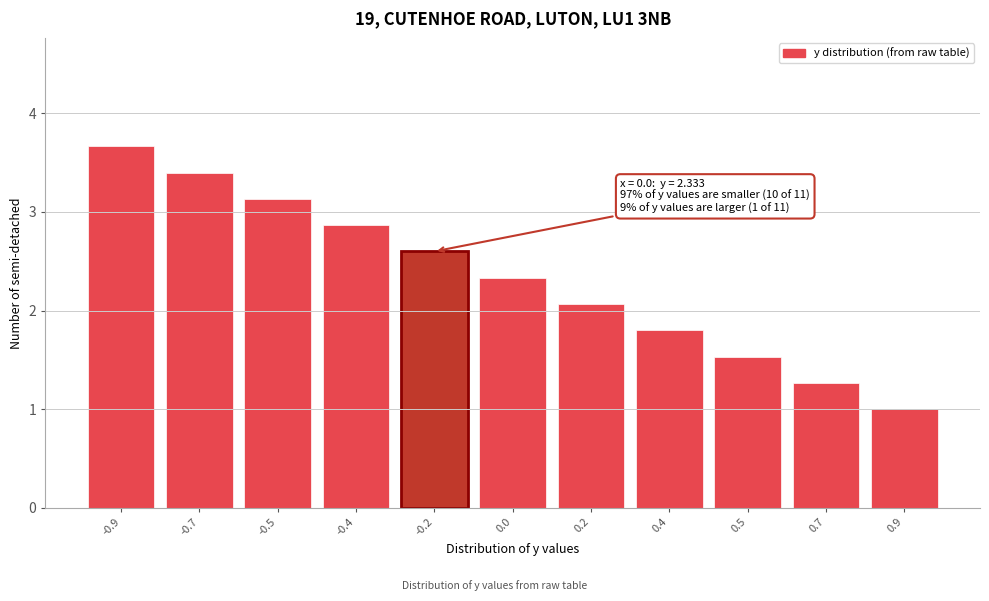

Reading left to right, what are all the values shown in this chart?

-0.9=3.7	-0.7=3.4	-0.5=3.1	-0.4=2.9	-0.2=2.6	0.0=2.3	0.2=2.1	0.4=1.8	0.5=1.5	0.7=1.3	0.9=1.0